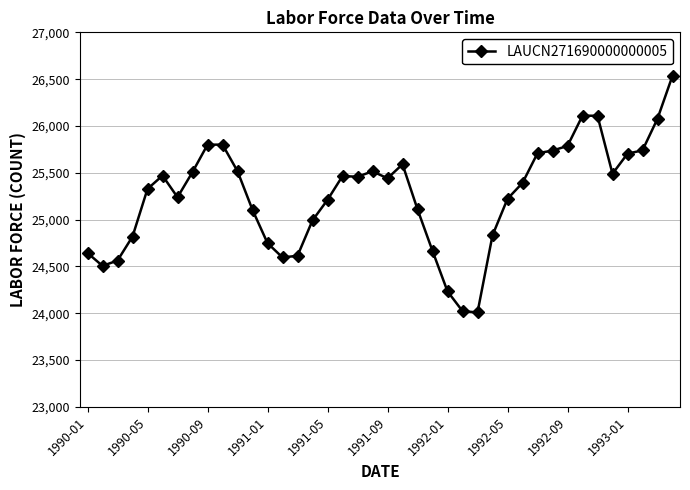

What is the value of the 37th point from the left?

25704